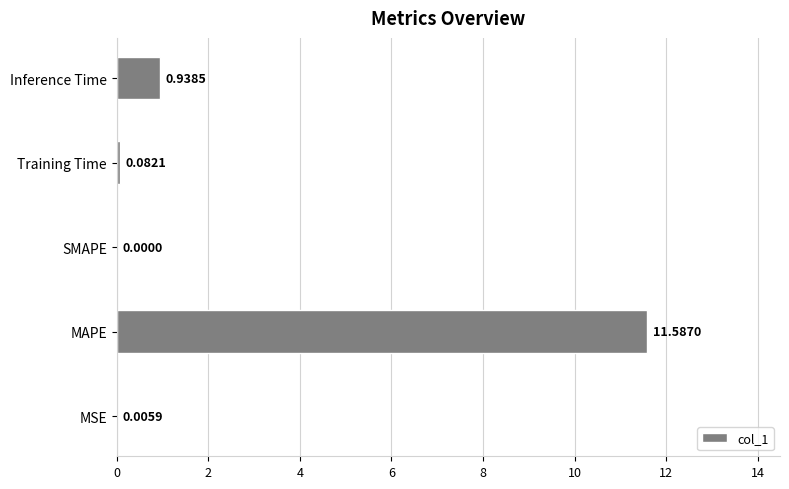

At which category does the chart reach its peak across all series?

MAPE